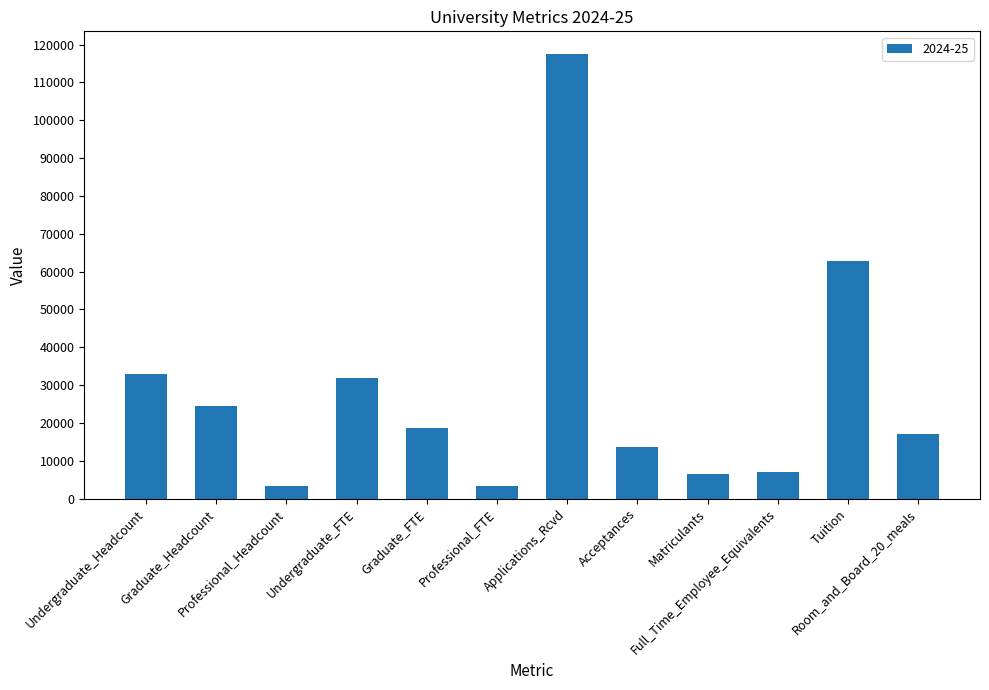

At which label is the value closest to 60475?

Tuition